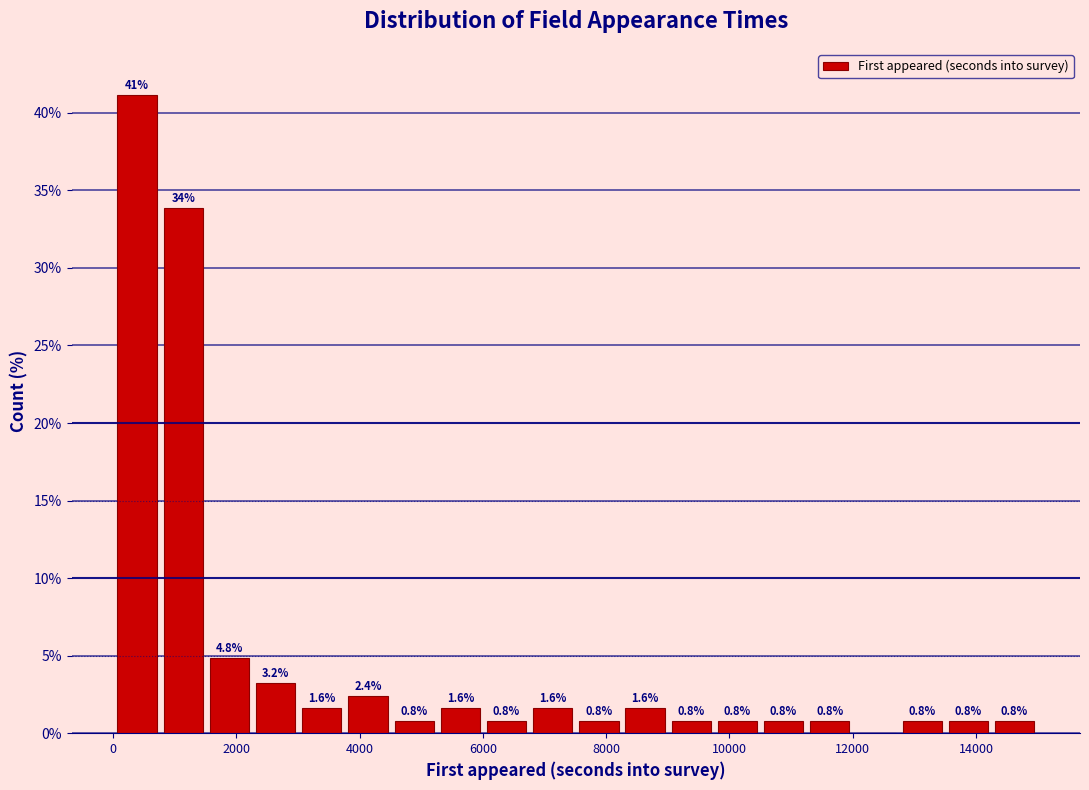

Read against the x-axis, roughly where is the centre of the tallest bar?

400